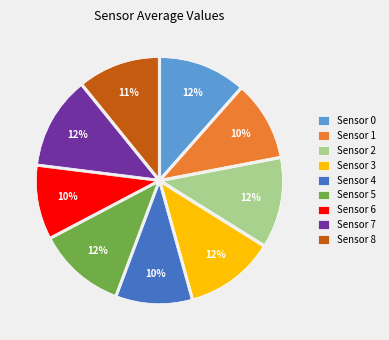

Is the sum of Sensor 6 and Sensor 4 greater than half?

No